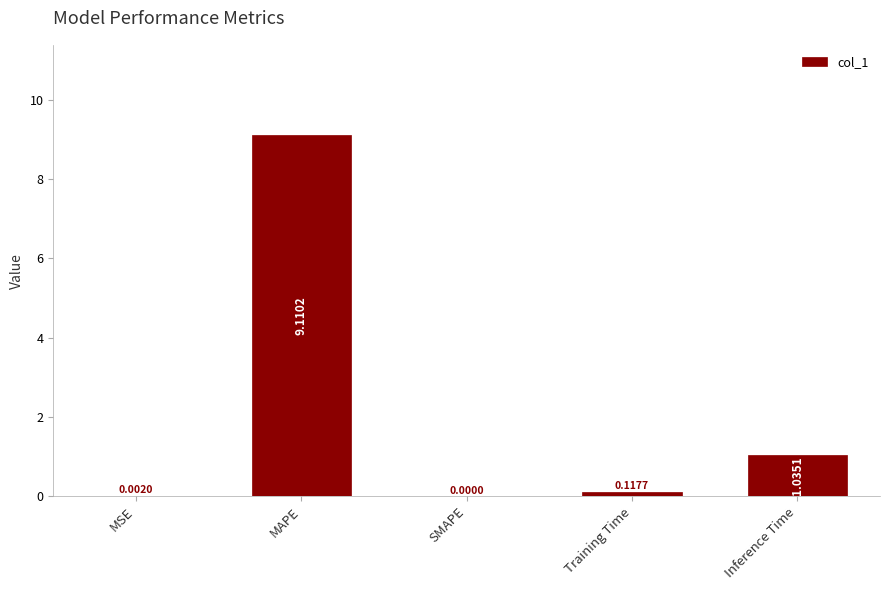

What is the change in value from MAPE to Inference Time?

-8.1